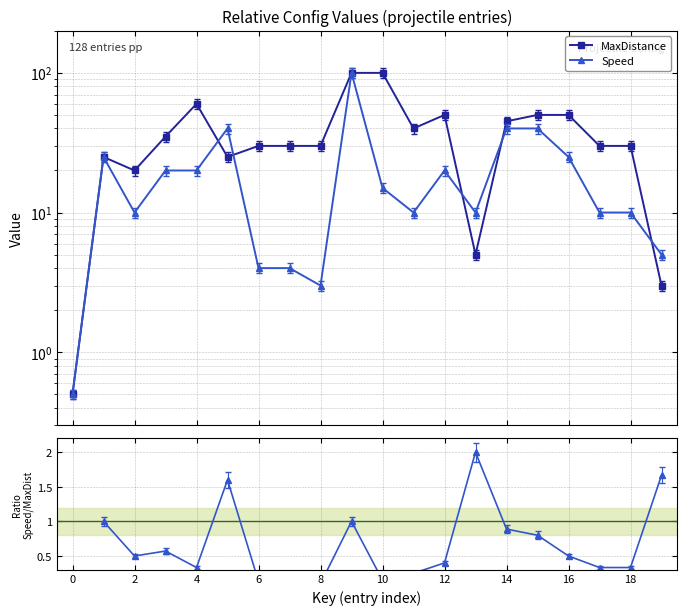

Count the Speed / MaxDistance values in the range 0 to 1.

16